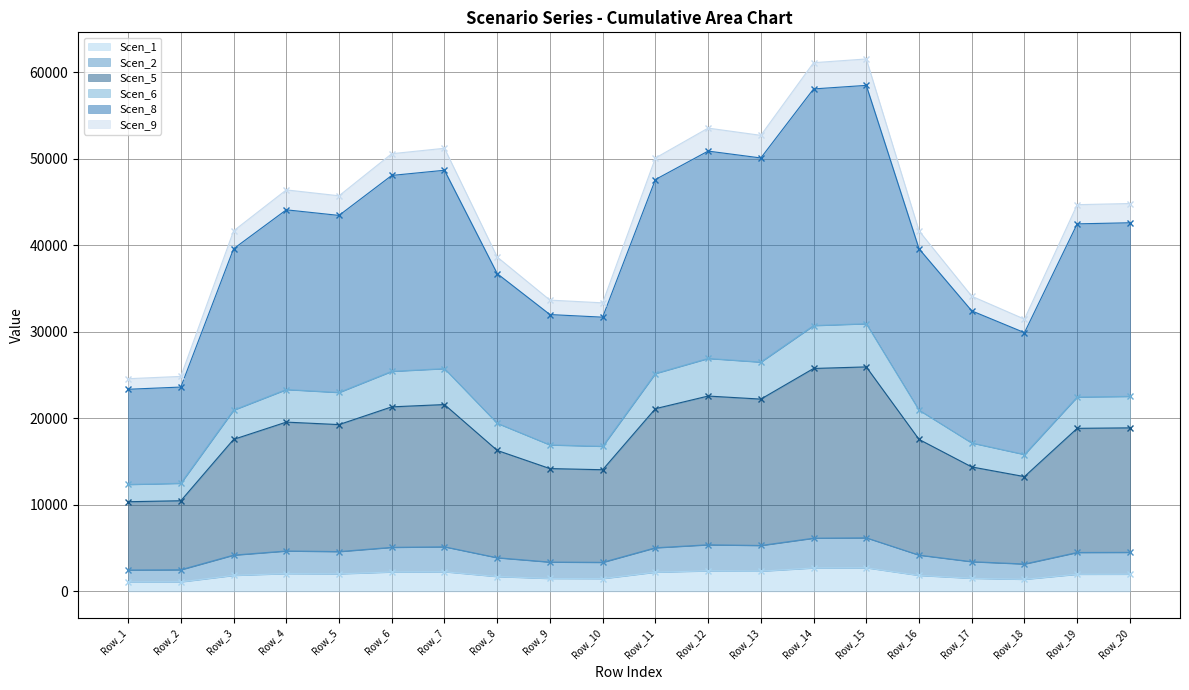

Which series has the largest range (max minus min)?

Scen_9